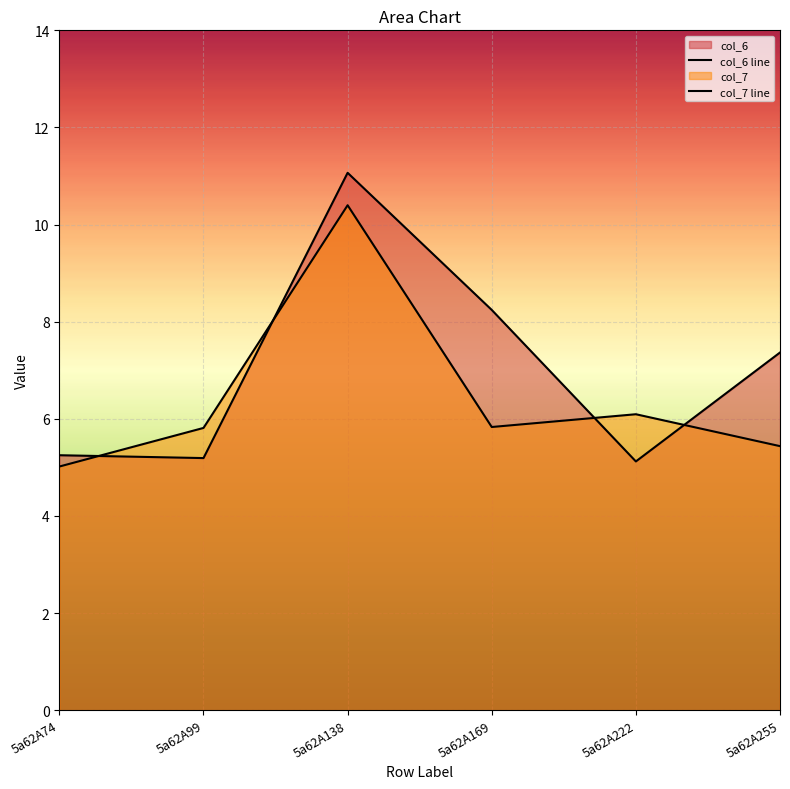

True or false: col_6 line and col_7 line cross at least once.

True